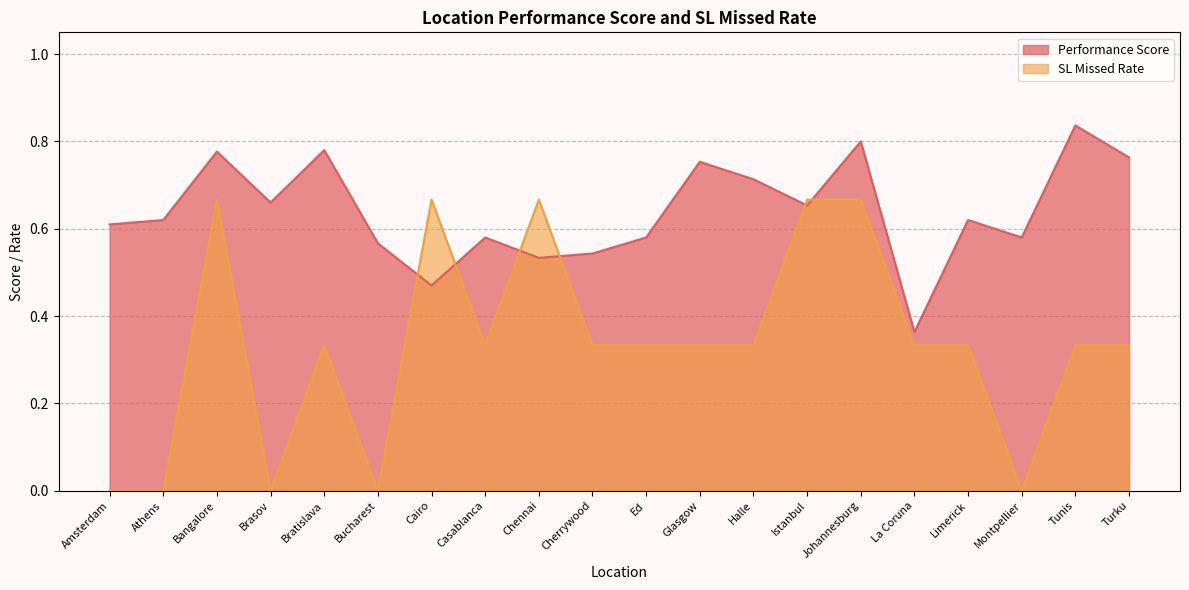

Where is the first local minimum for Performance Score?

Brasov